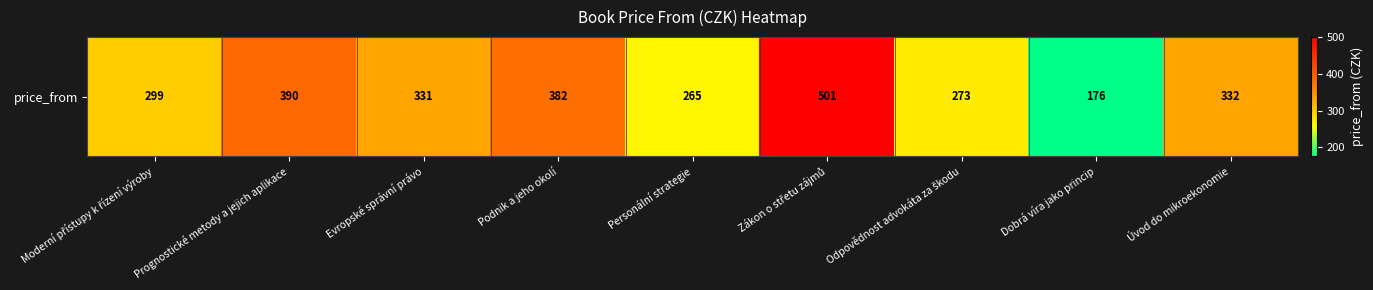

Which has a higher value, Moderní přístupy k řízení výroby or Personální strategie?

Moderní přístupy k řízení výroby